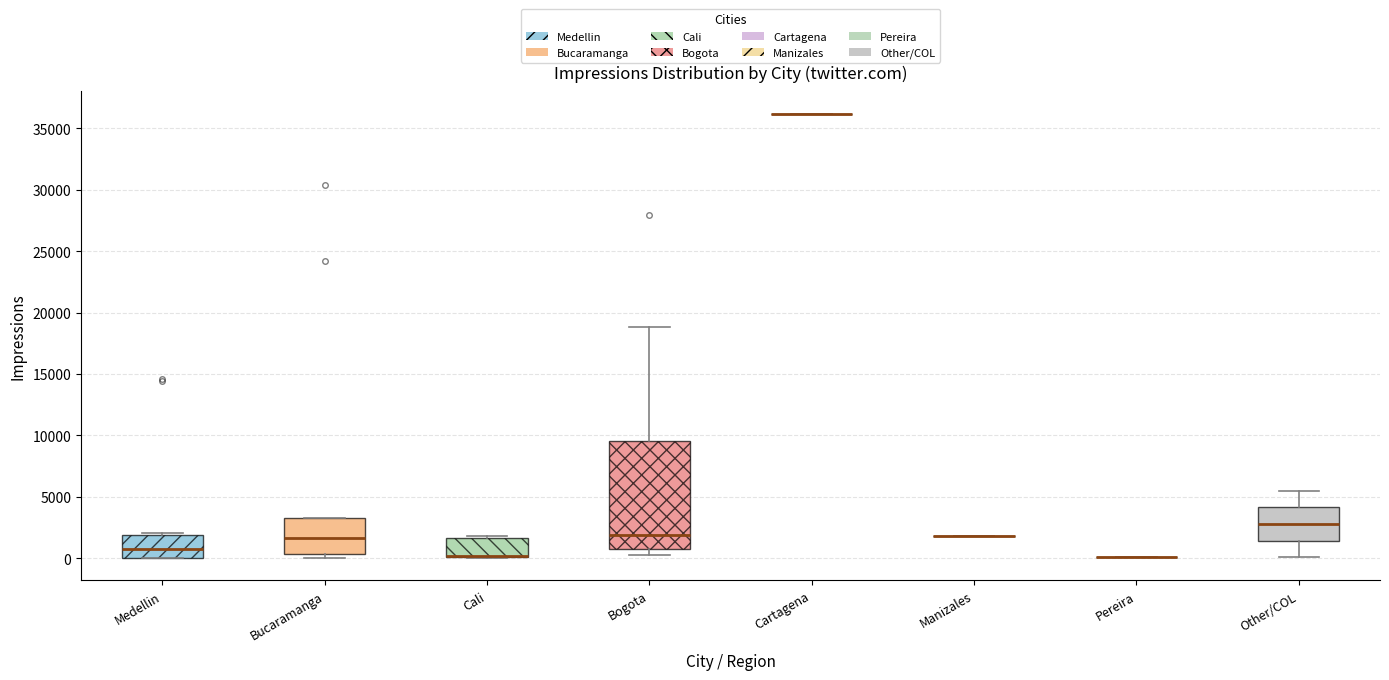

Reading left to right, transcribe this box plot: for each box, give where its median line is, the range the box spans, and where its two whiskers end, as read against the y-axis. The values are not printed on the chart, so give them approximately, as read against the axis.

Medellin: median 1000, box 0 to 2000, whiskers 0 to 2000 (just above the box's upper edge)
Bucaramanga: median 1500, box 500 to 3000, whiskers 0 to 3000
Cali: median 0 (drawn on the box's lower edge), box 0 to 1500, whiskers 0 to 2000
Bogota: median 2000, box 1000 to 9500, whiskers 0 to 19000
Cartagena: box collapsed to a line at 36000, whiskers 36000 to 36000
Manizales: box collapsed to a line at 2000, whiskers 2000 to 2000
Pereira: box collapsed to a line at 0, whiskers 0 to 0
Other/COL: median 3000, box 1500 to 4000, whiskers 0 to 5500